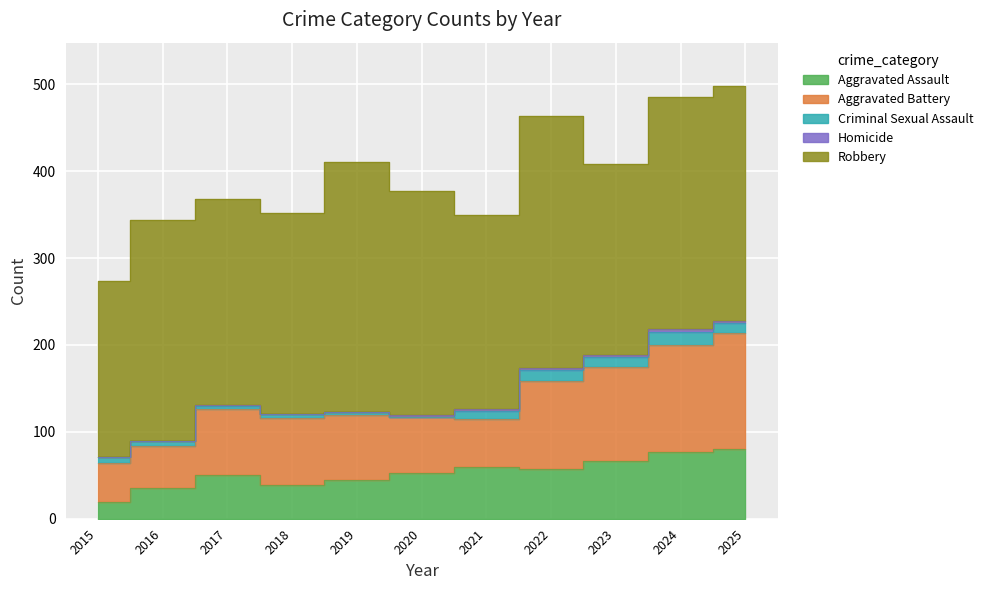

Which has a higher value, 2020 or 2023?

2023